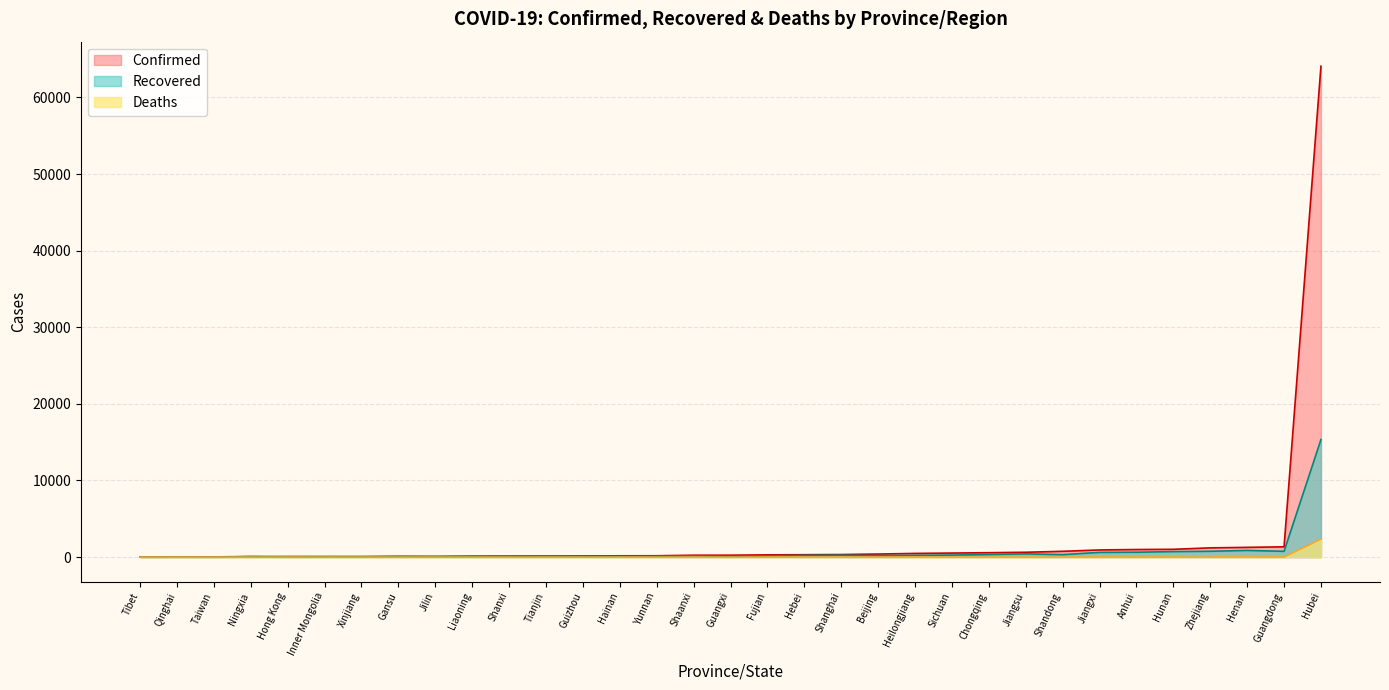

Rank the categories by Recovered value from lowest to highest.

Tibet, Taiwan, Hong Kong, Qinghai, Inner Mongolia, Xinjiang, Jilin, Ningxia, Liaoning, Gansu, Tianjin, Shanxi, Guizhou, Guangxi, Hainan, Yunnan, Shaanxi, Fujian, Beijing, Hebei, Heilongjiang, Shanghai, Sichuan, Shandong, Chongqing, Jiangsu, Jiangxi, Anhui, Hunan, Guangdong, Zhejiang, Henan, Hubei